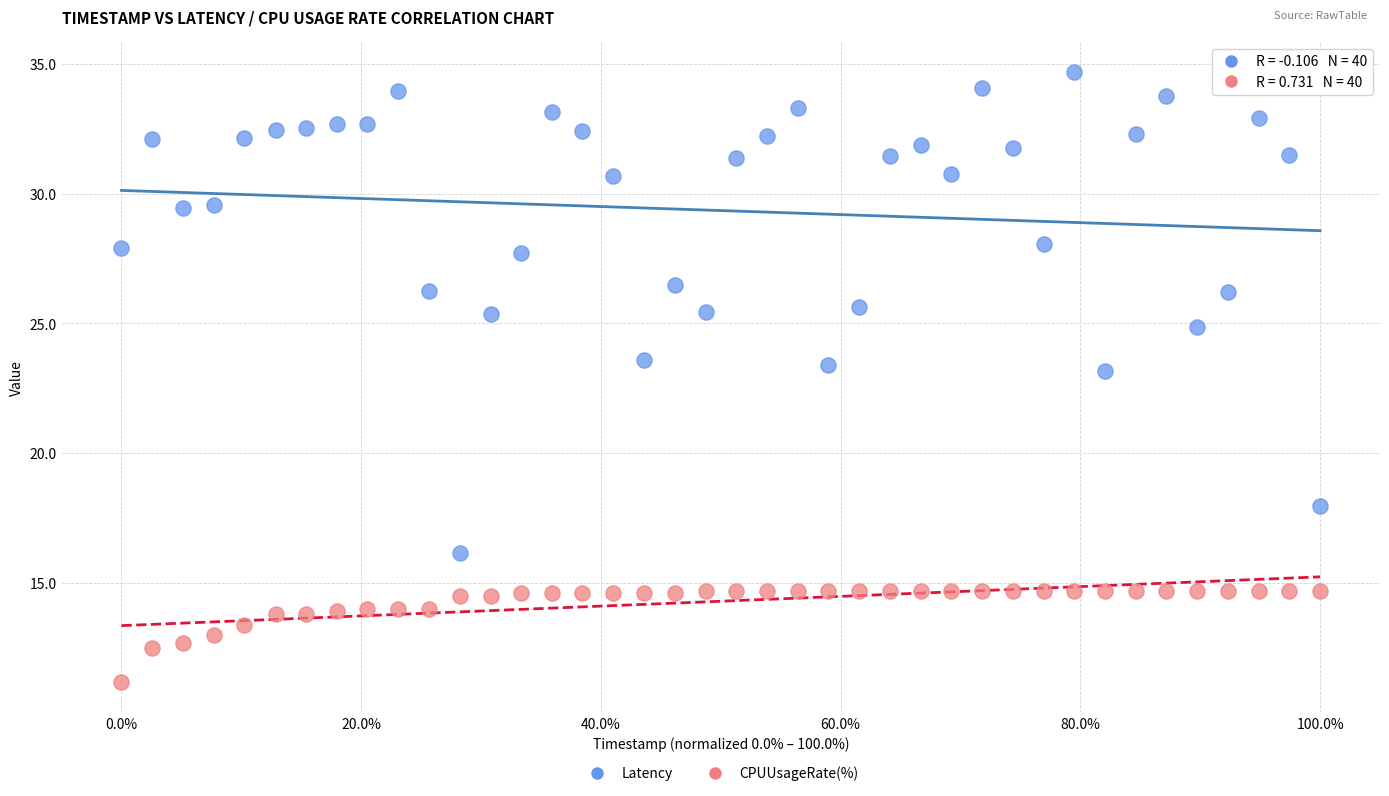

Which series reaches the minimum Y coordinate?

CPUUsageRate(%)